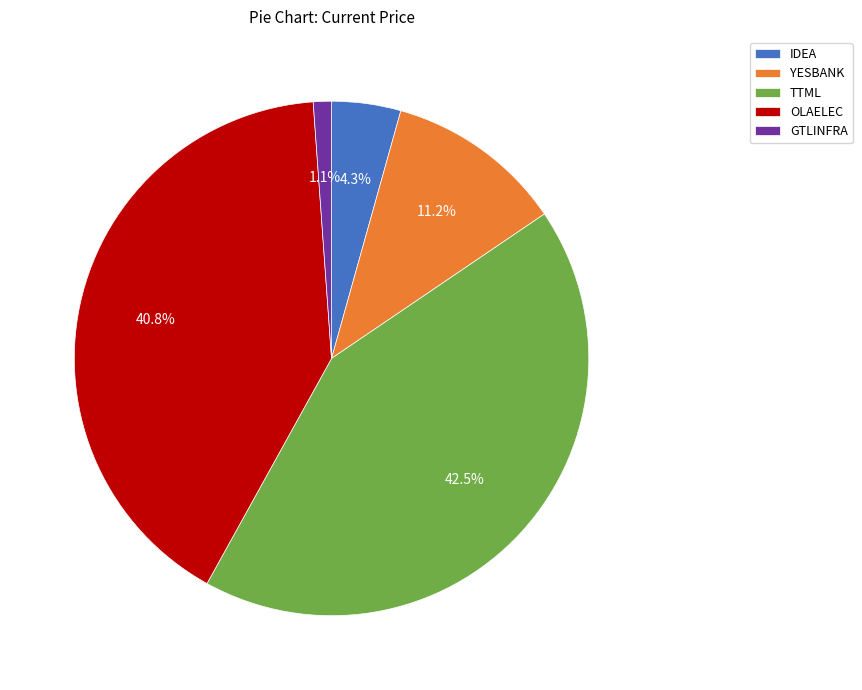

To the nearest percent, what is the difference between the largest and smallest slice percentages?

41%